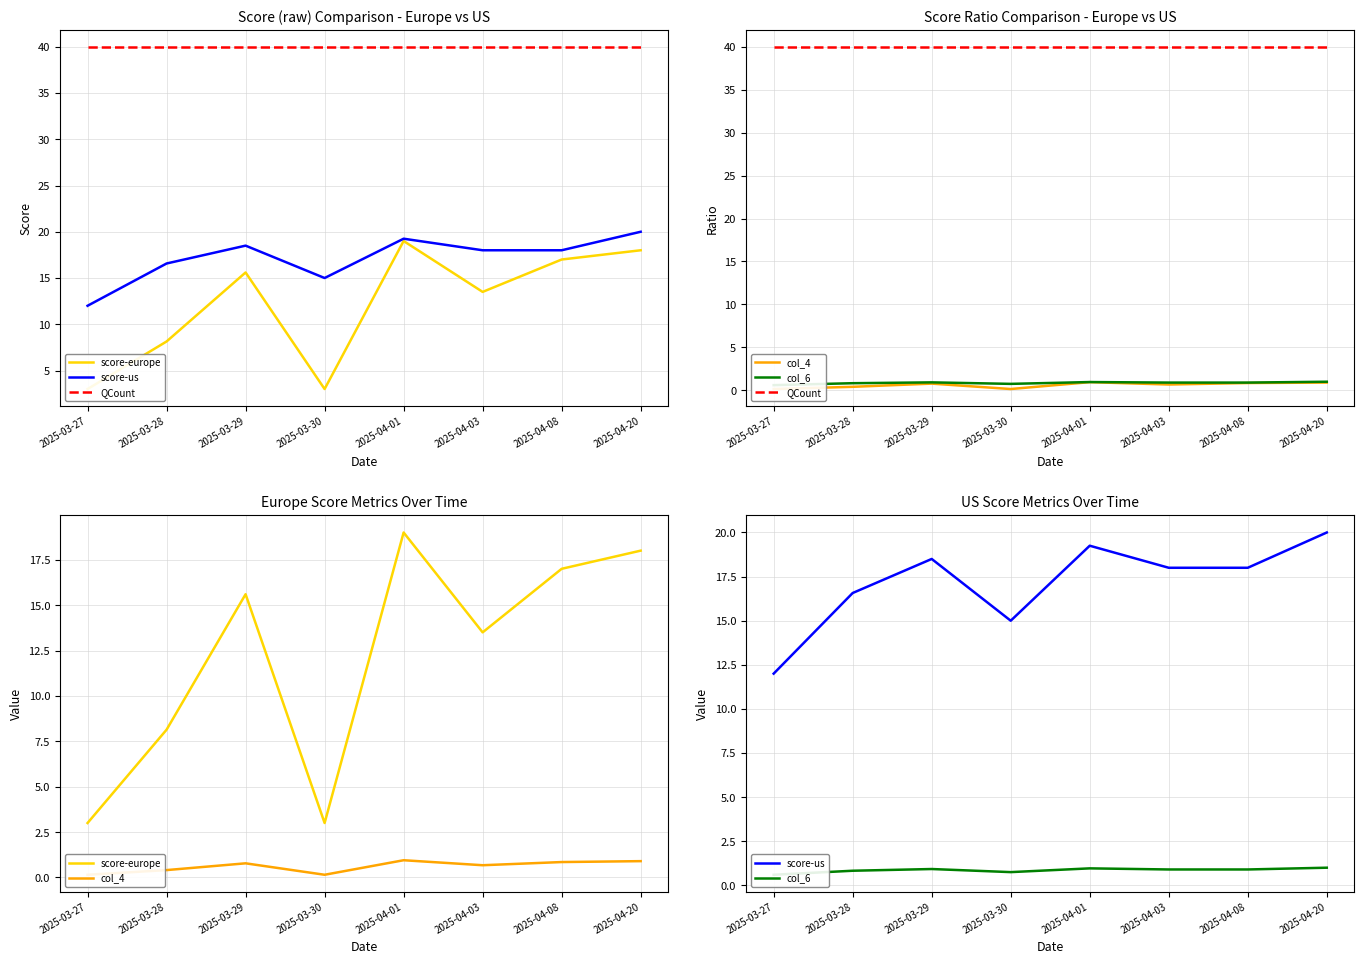

What is the value of the QCount point at the 4th from the left?

40.0